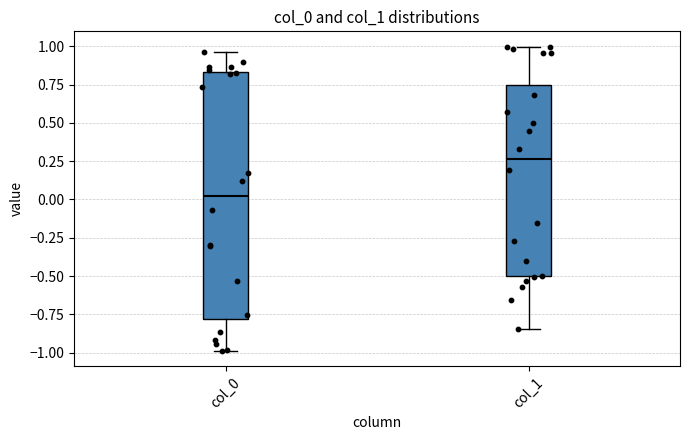

Reading left to right, read every box against the y-axis: the position of its median line, the range the box covers, and the ends of its whiskers. The values are not printed on the chart, so give them approximately, as read against the axis.

col_0: median 0.05, box -0.80 to 0.85, whiskers -1.00 to 0.95
col_1: median 0.25, box -0.50 to 0.75, whiskers -0.85 to 1.00